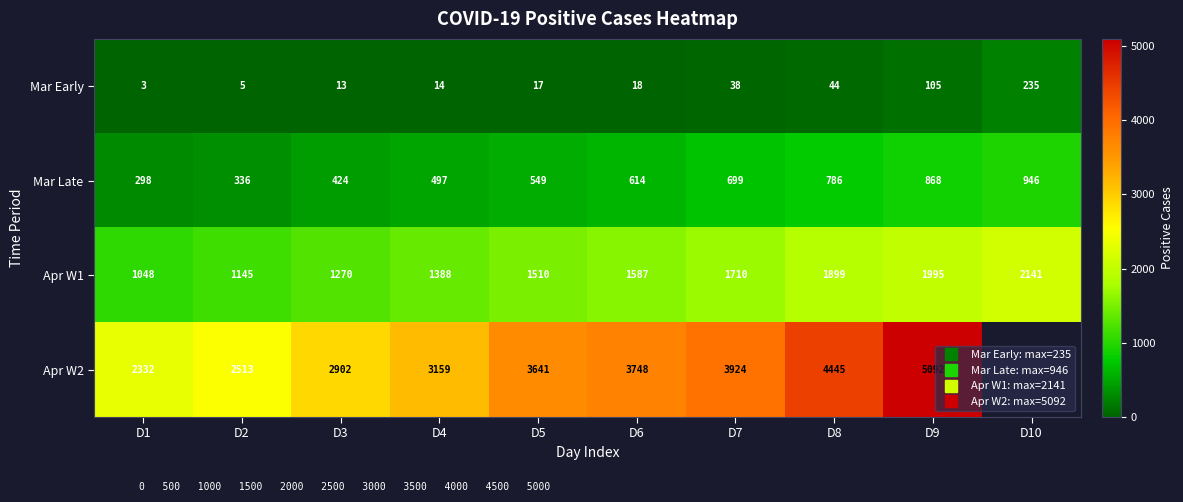

What is the approximate value of Apr W1 at D5?

1510.0